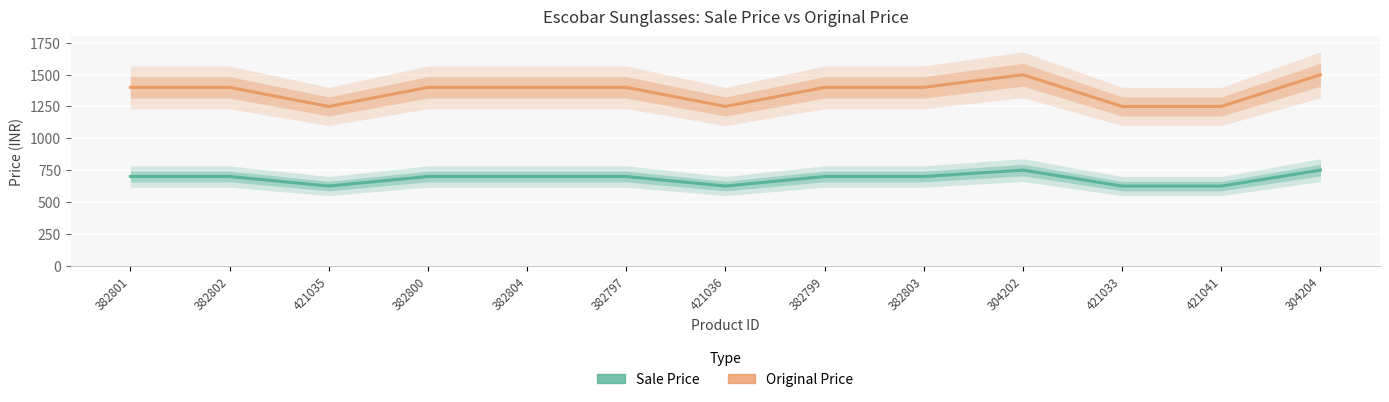

What position from the right is 382797?

8